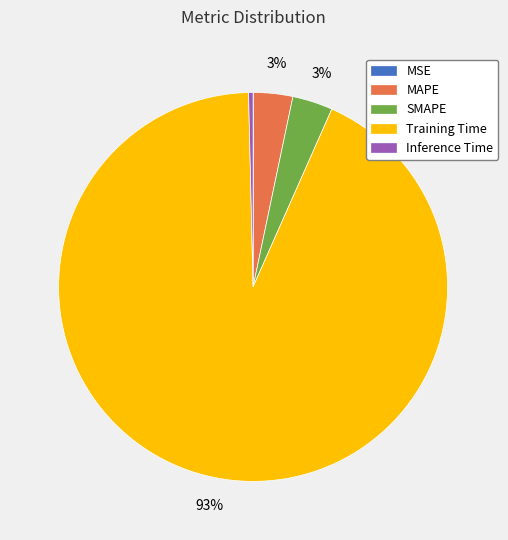

To the nearest percent, what portion does MAPE represent?

3%